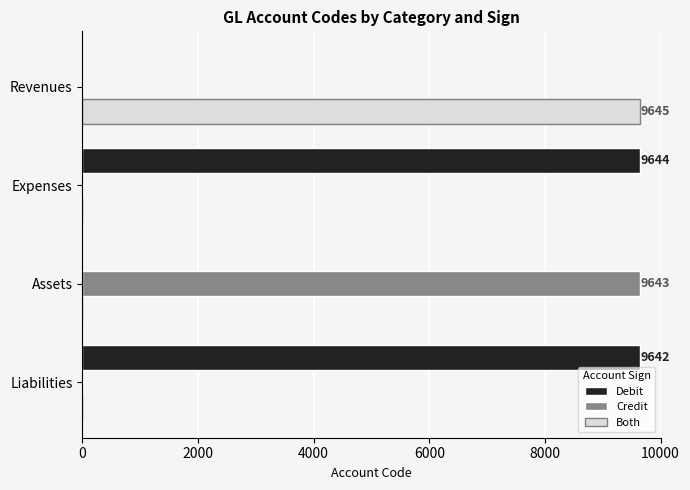

At which label is Debit closest to 4822?

Liabilities